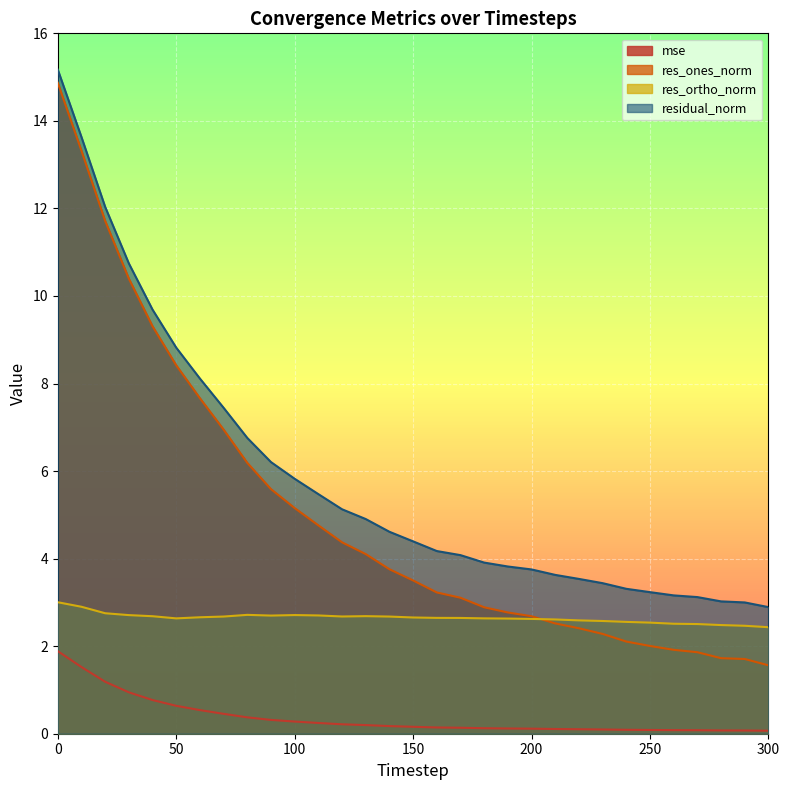

True or false: res_ones_norm has more than 0 interior local peaks.

False